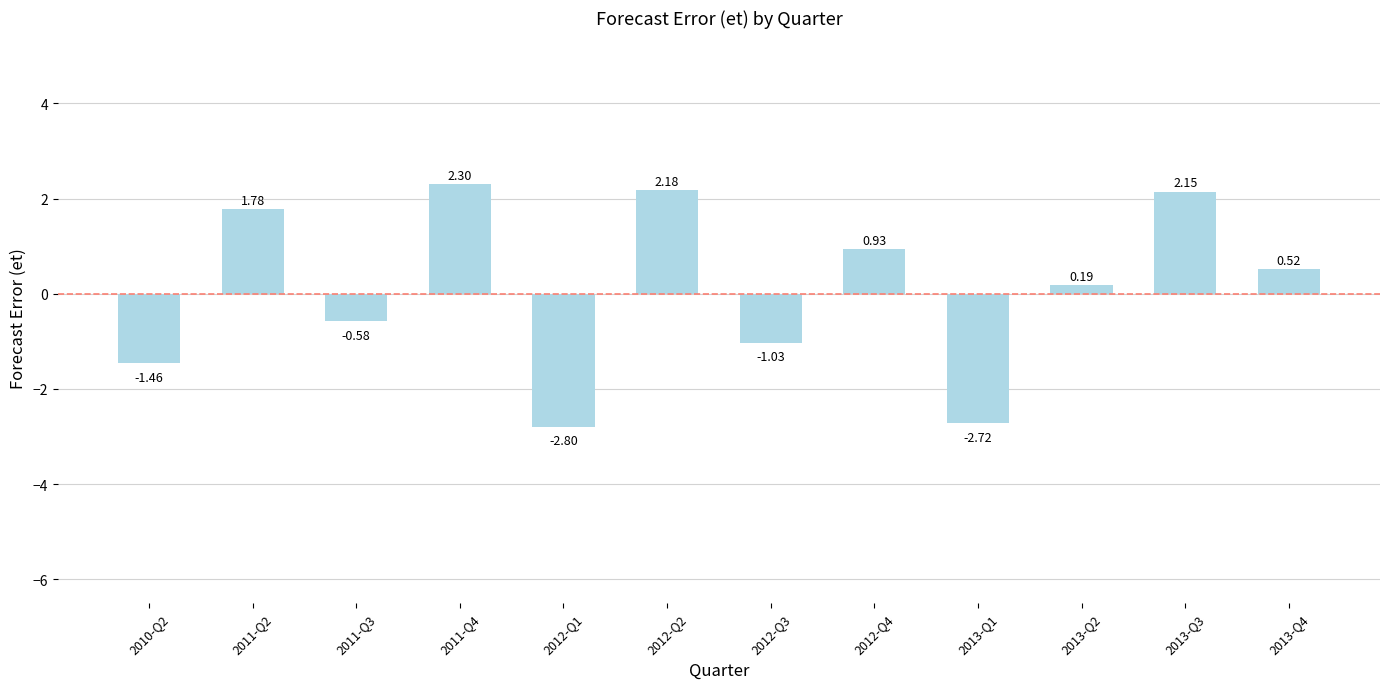

How many bars are there in total?

12